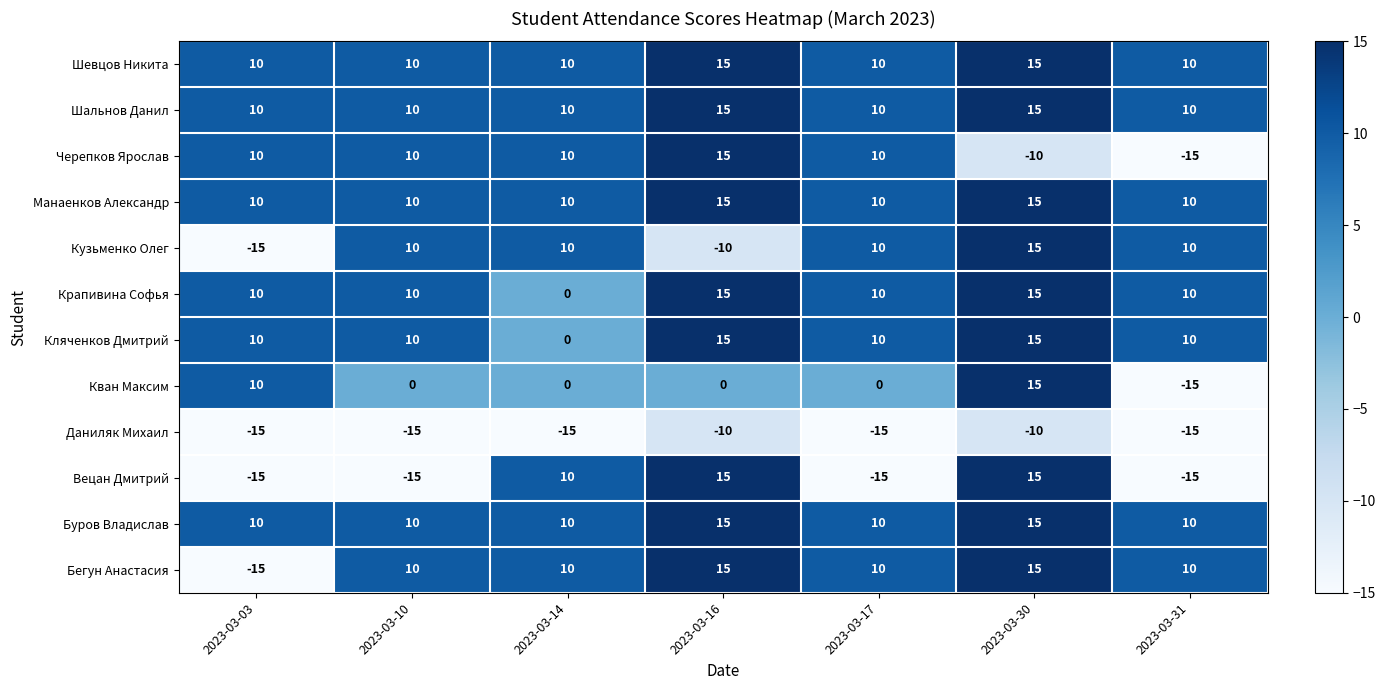

At which category is the sum across all series the highest?

2023-03-30